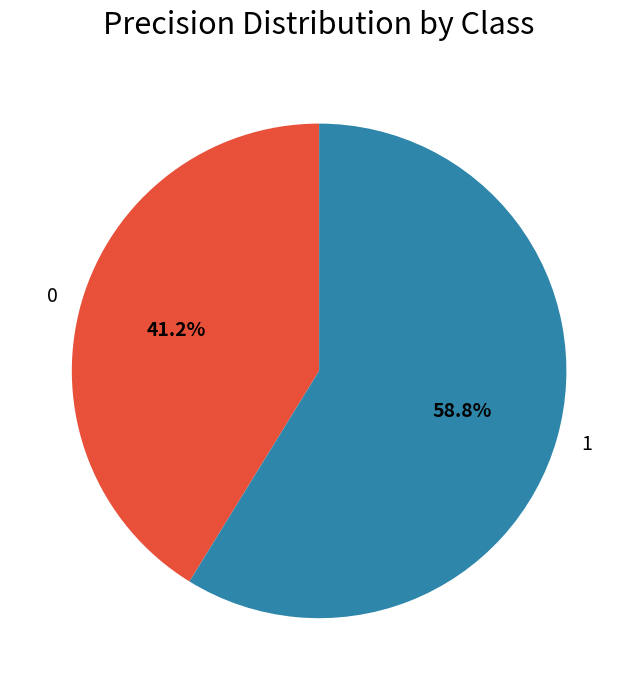

How many slices are in this pie chart?

2